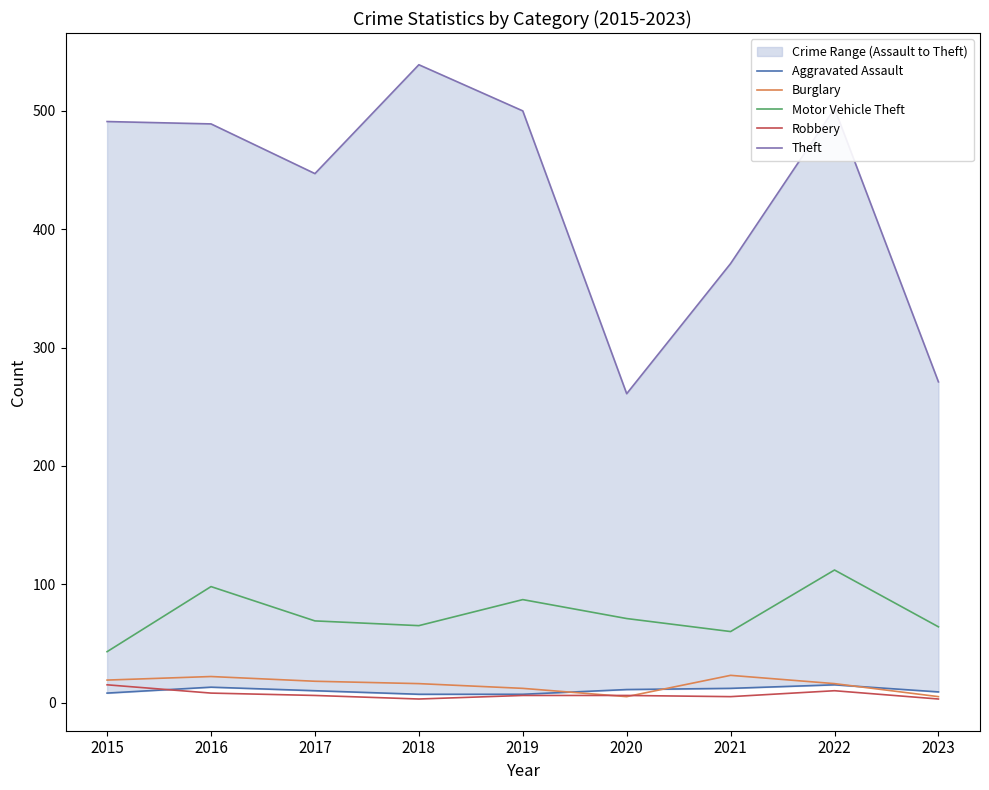

True or false: Aggravated Assault and Motor Vehicle Theft intersect in this chart.

False